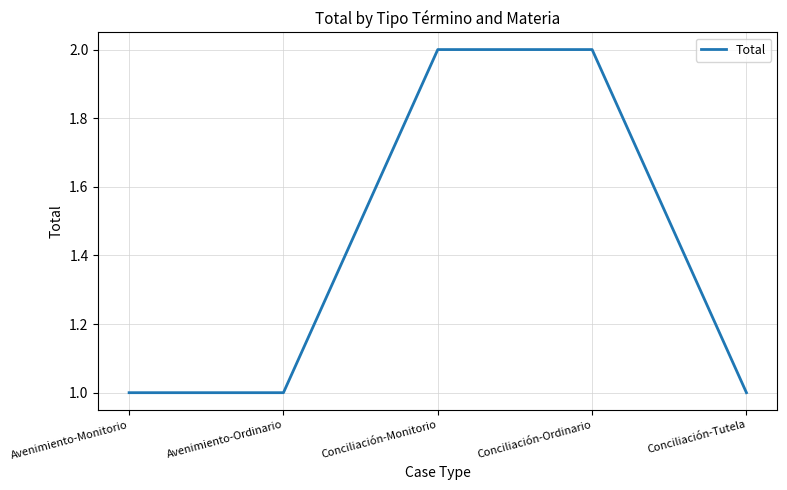

What is the approximate value at Avenimiento-Ordinario?

1